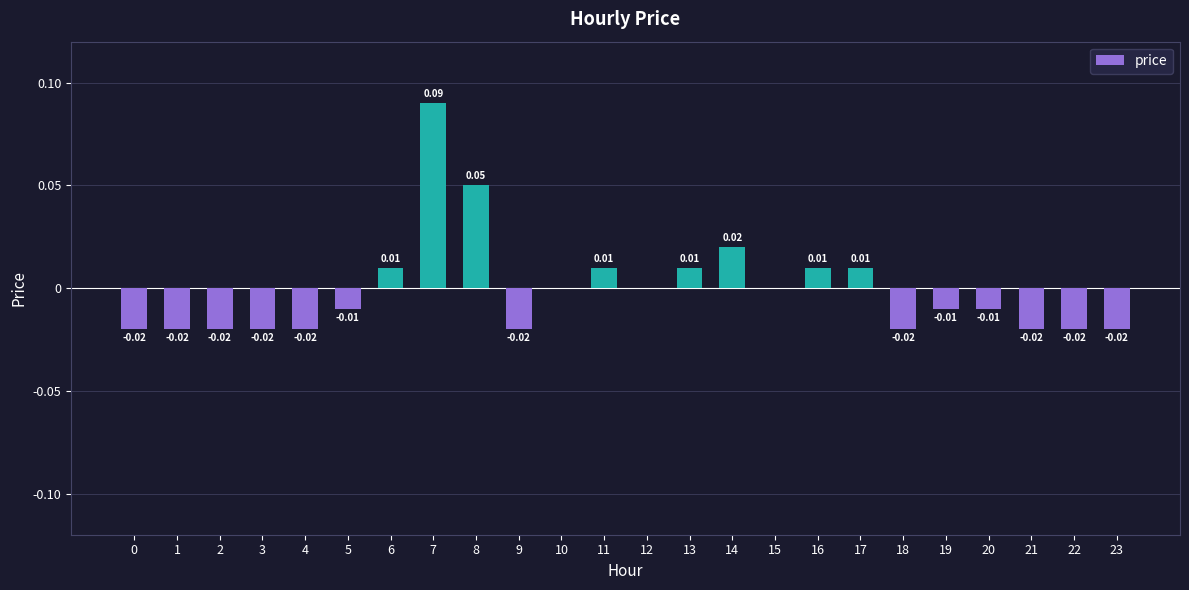

How many categories are shown in the chart?

24